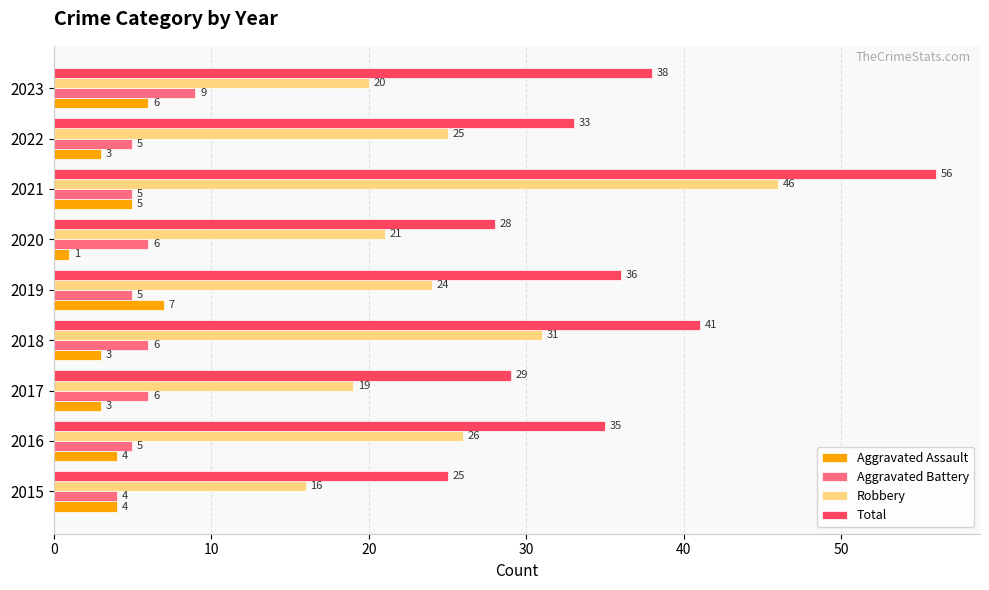

List the labels in order of Total value, largest first.

2021, 2018, 2023, 2019, 2016, 2022, 2017, 2020, 2015